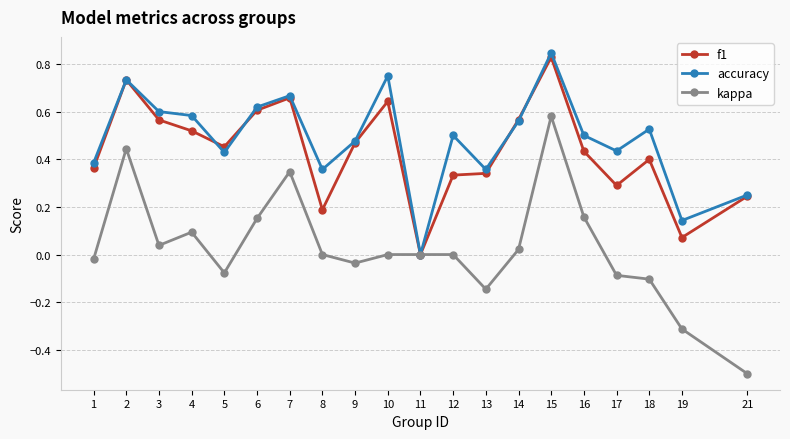

Where is the first local maximum for kappa?

2